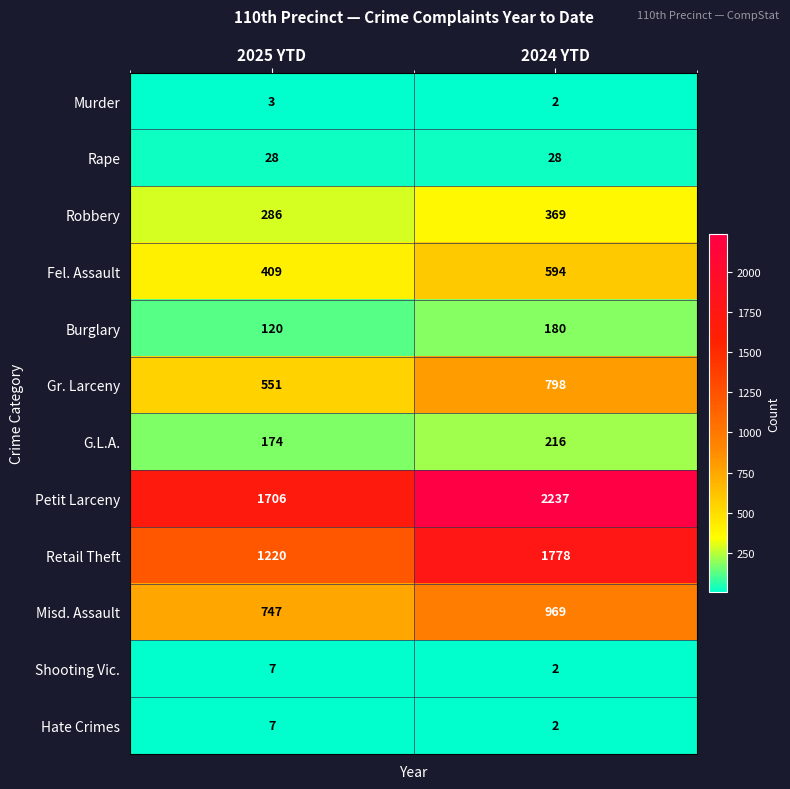

Which label corresponds to the largest value in the chart?

2024 YTD